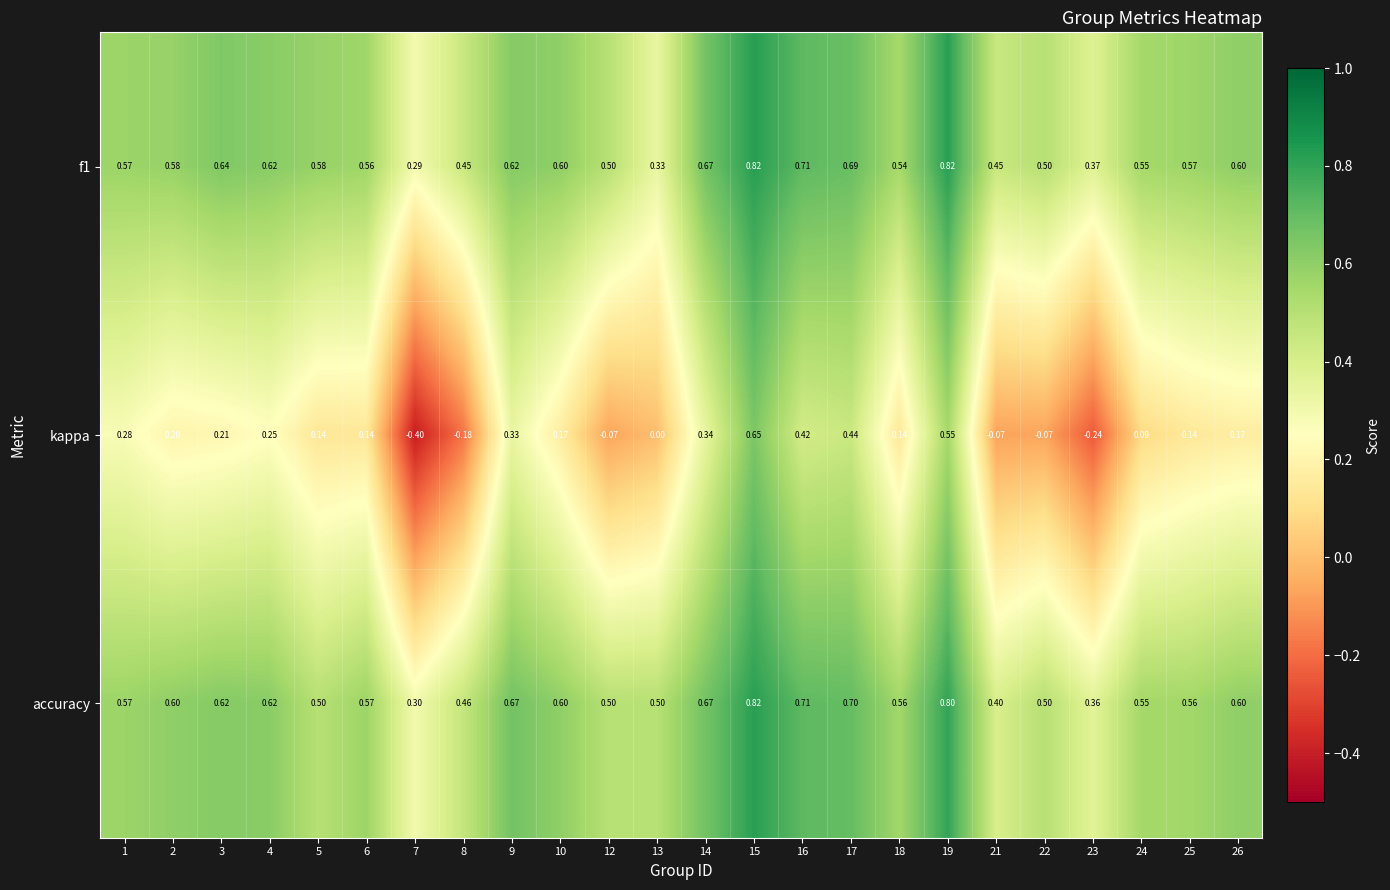

Which series has the widest spread of values?

kappa